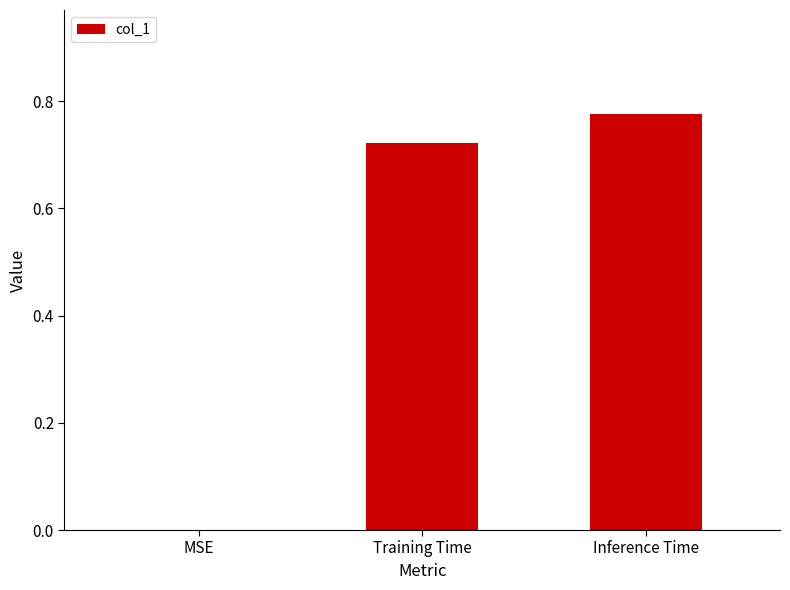

The chart shows a value of 0.0 at MSE. True or false?

True